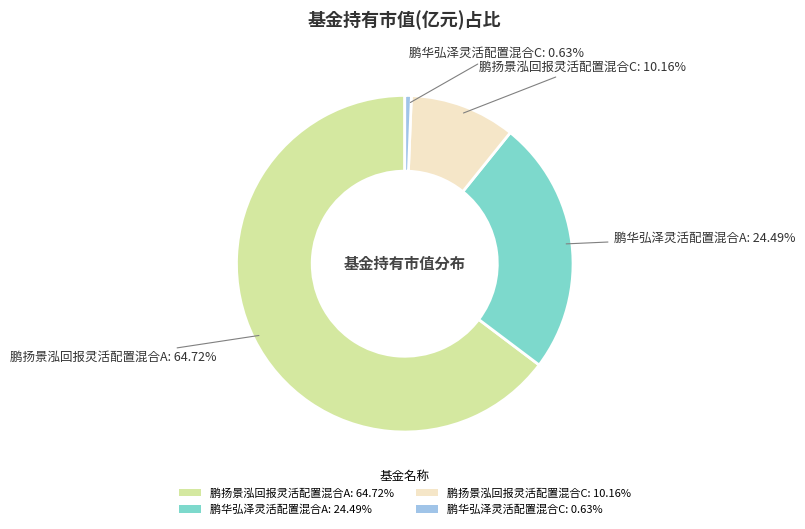

Which has a higher value, 鹏华弘泽灵活配置混合C or 鹏华弘泽灵活配置混合A?

鹏华弘泽灵活配置混合A